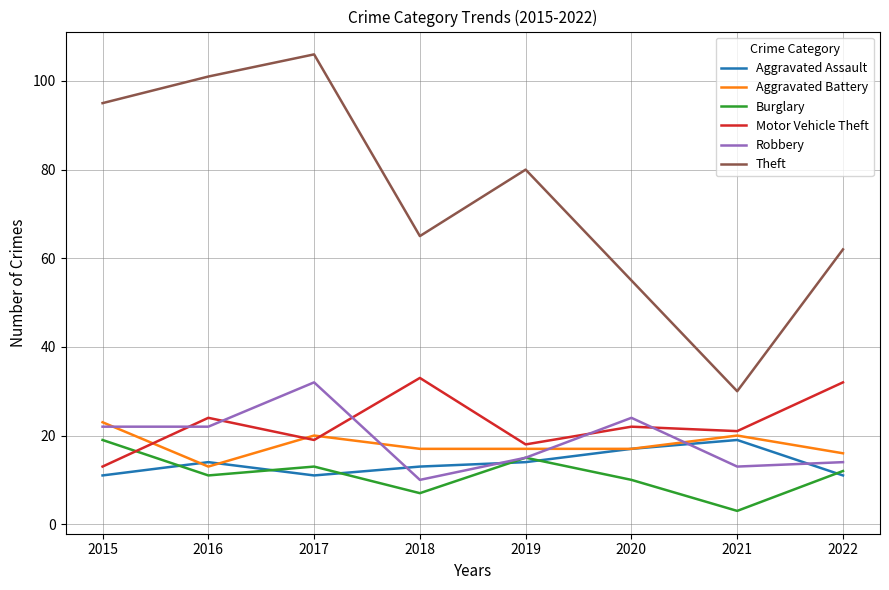

The Aggravated Assault series shows 14 at 2016. True or false?

True